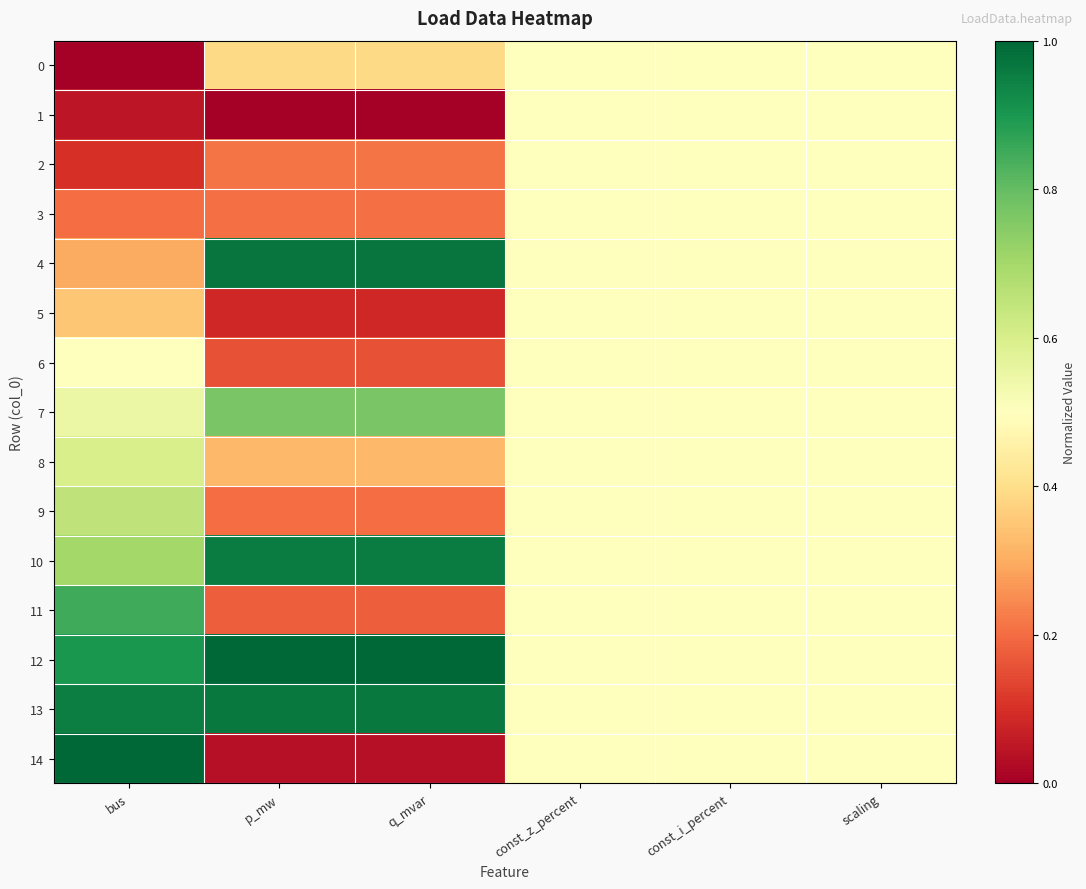

Which series has the largest total across all categories?

12